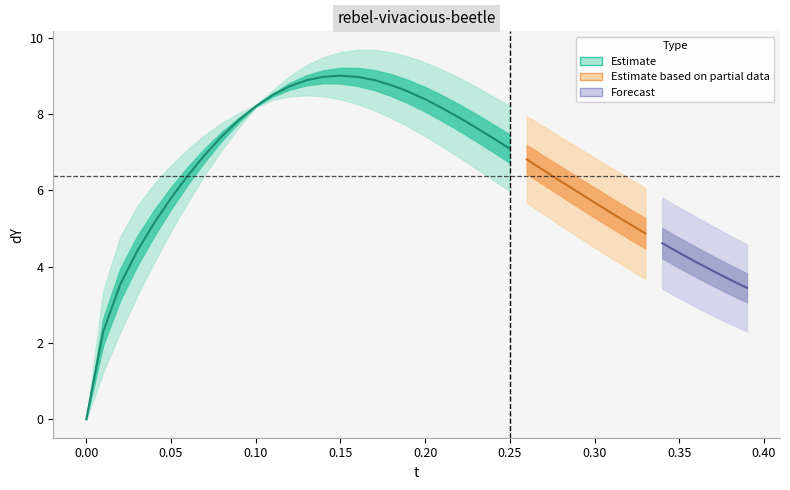

What is the label of the 11th point from the left?

10